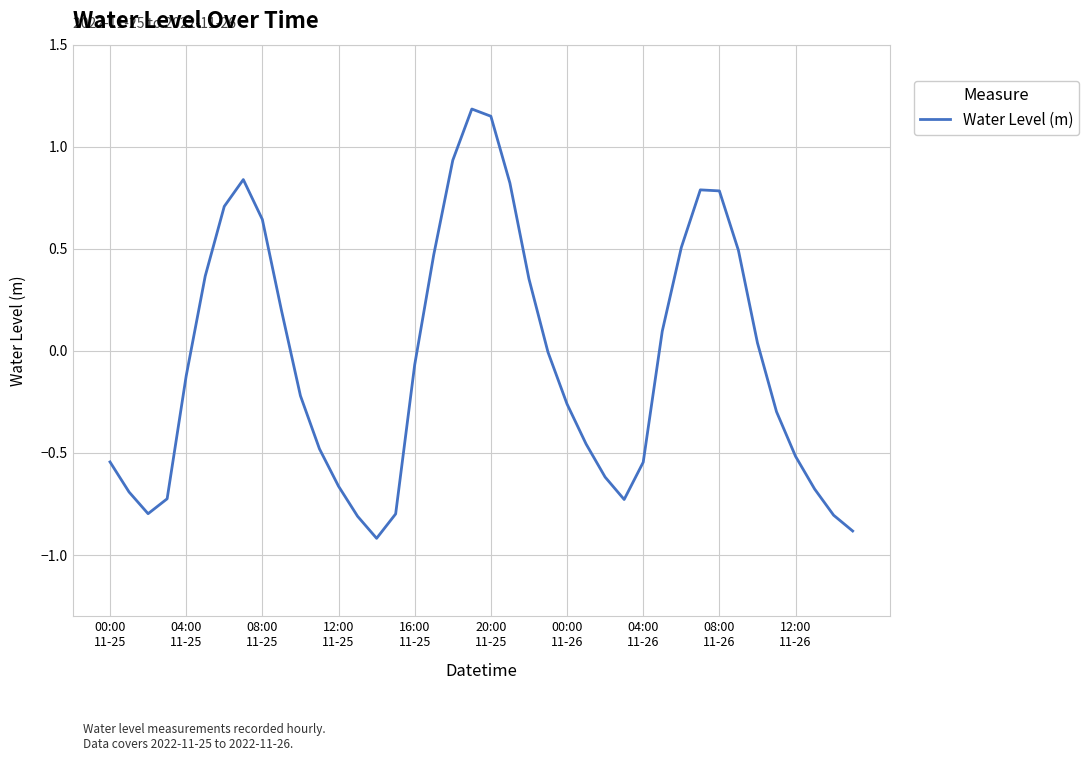

What is the difference between the maximum and minimum values?

2.1